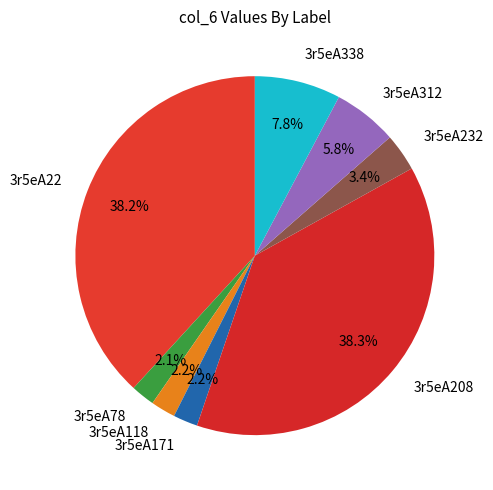

To the nearest percent, what is the difference between the largest and smallest slice percentages?

36%